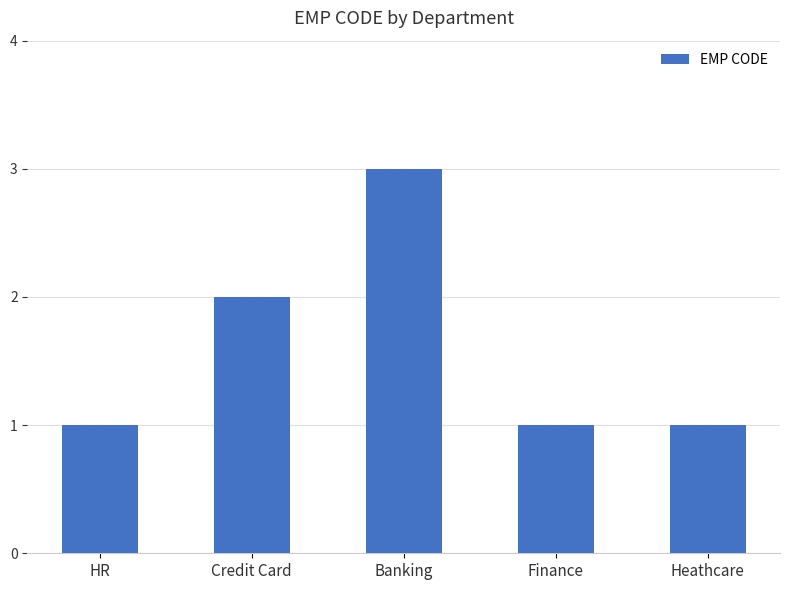

Which has a higher value, Credit Card or Finance?

Credit Card